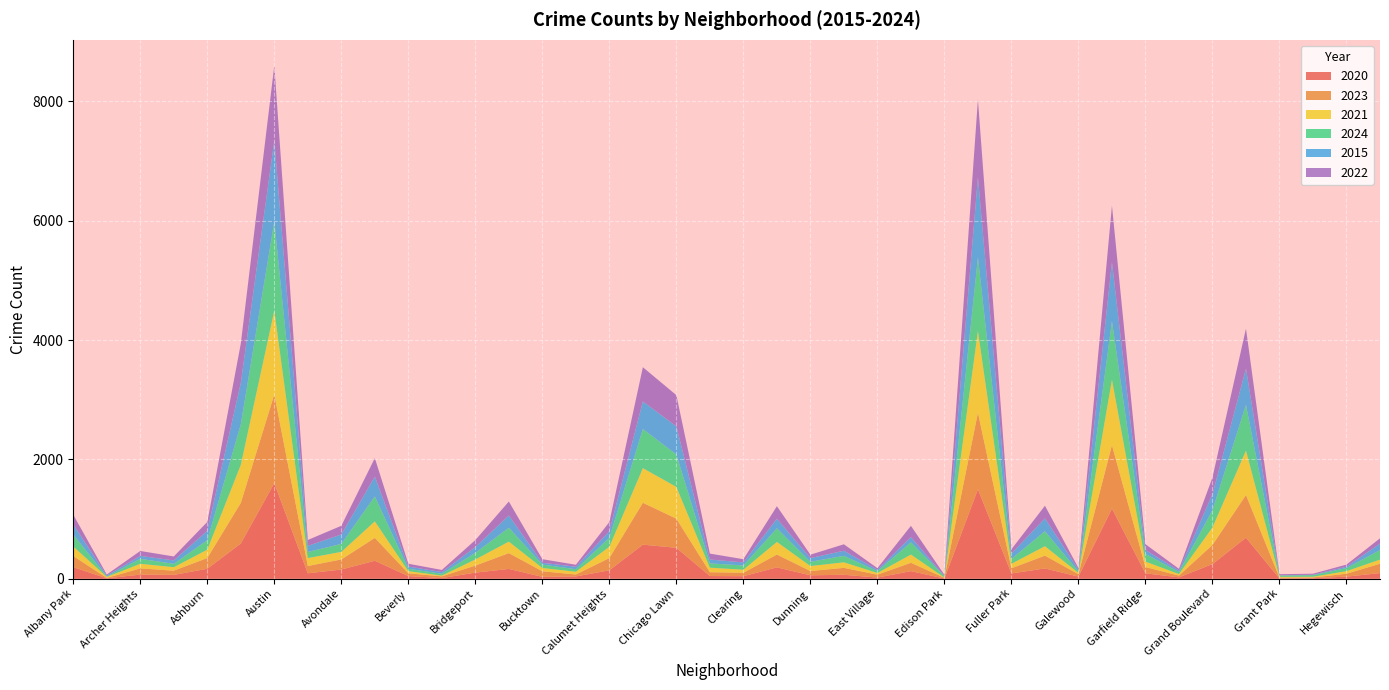

Reading right to left, what are all the values shown in this chart?

2020: 95	36	10	5	688	246	24	91	1175	37	173	89	1499	4	128	20	67	58	191	43	46	519	572	142	39	32	165	103	12	45	302	155	92	1603	591	168	65	70	8	195
2023: 157	49	12	13	716	321	30	105	1064	39	215	87	1284	13	140	49	116	72	215	58	64	488	702	205	33	94	265	118	29	47	383	169	122	1486	681	180	71	104	7	186
2021: 70	43	12	14	745	293	25	92	1097	22	158	76	1371	4	138	28	93	83	212	51	76	533	580	190	46	55	193	103	12	36	277	127	133	1406	638	140	58	77	17	160
2024: 159	51	27	23	766	290	34	129	982	24	251	82	1234	23	205	31	108	72	228	71	72	543	656	151	42	57	233	111	31	39	419	134	102	1493	678	159	56	84	6	200
2015: 109	24	7	4	606	269	26	64	985	33	216	89	1340	4	87	23	86	62	160	51	65	471	462	109	42	30	205	97	29	38	331	158	102	1355	694	157	58	48	17	169
2022: 88	35	17	18	671	279	28	98	950	26	211	72	1303	18	189	27	108	57	210	54	99	523	573	154	33	60	234	117	35	47	310	145	99	1258	659	149	66	83	17	163